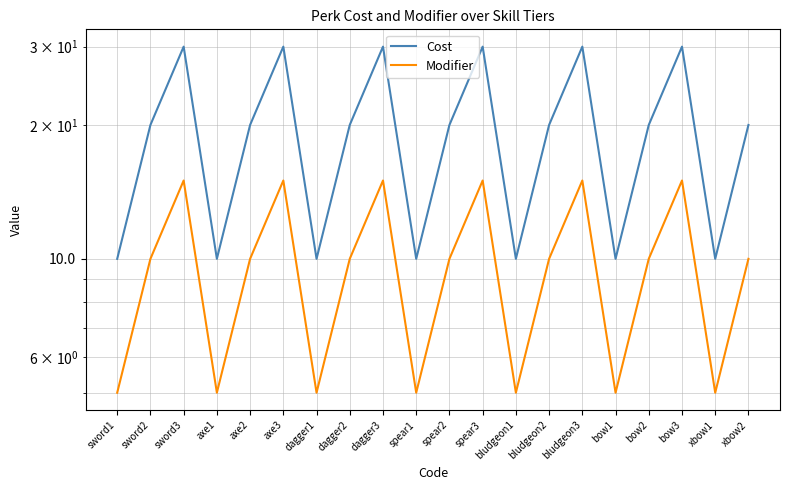

Where is Cost nearest to the value 20?

sword2